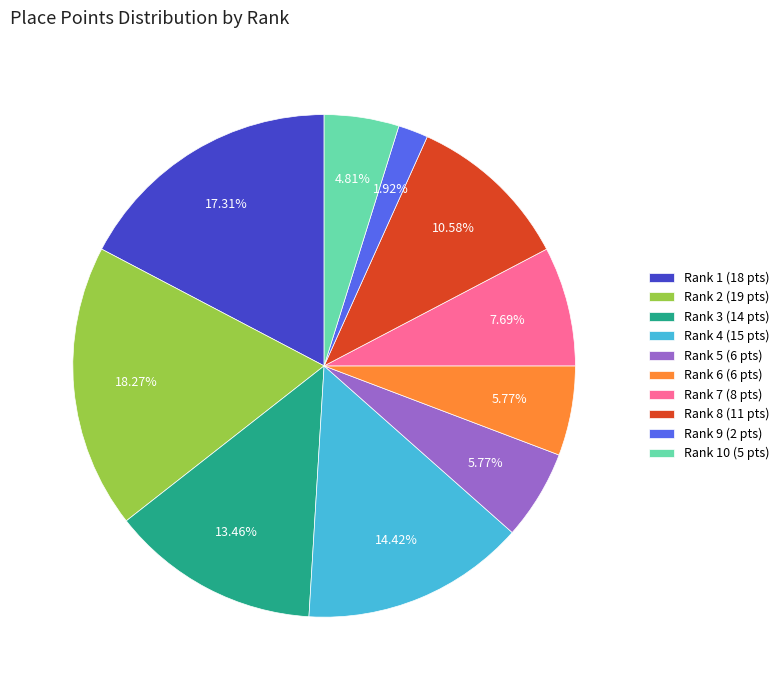

Is there any slice that represents more than half of the pie?

No